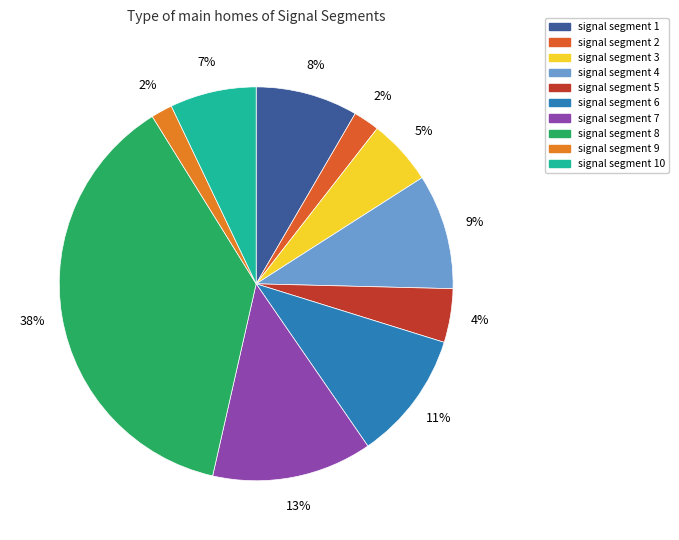

True or false: signal segment 6 accounts for 11% of the total.

True